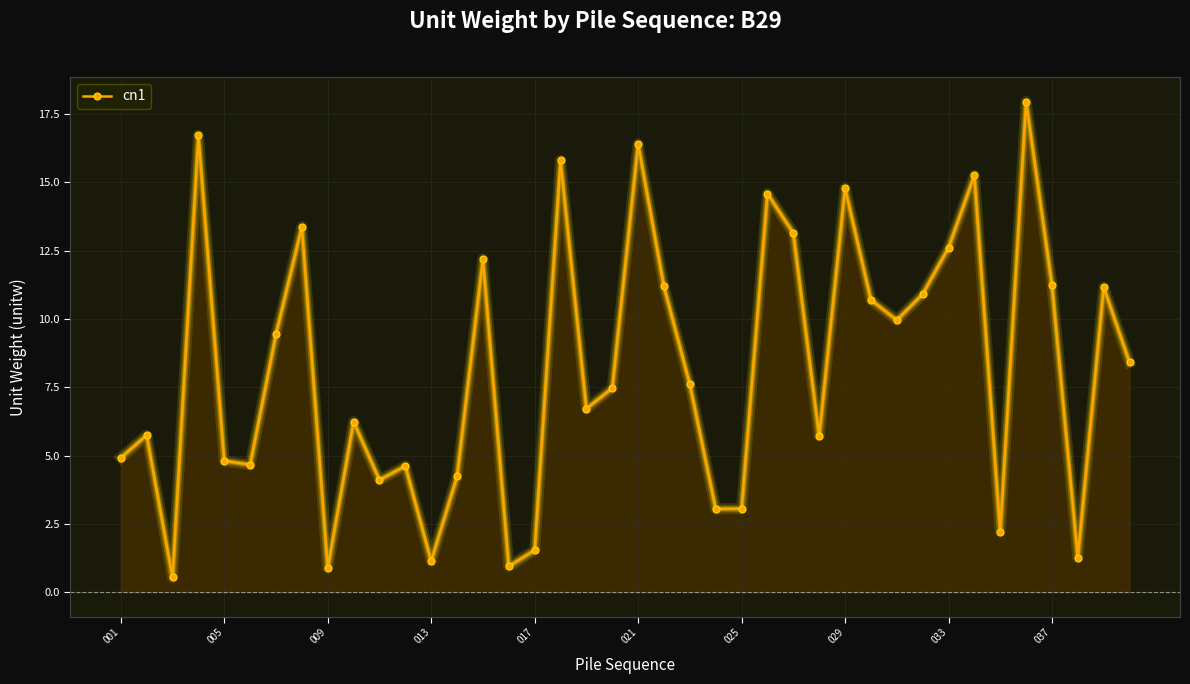

True or false: the data has more than 0 interior local peaks.

True